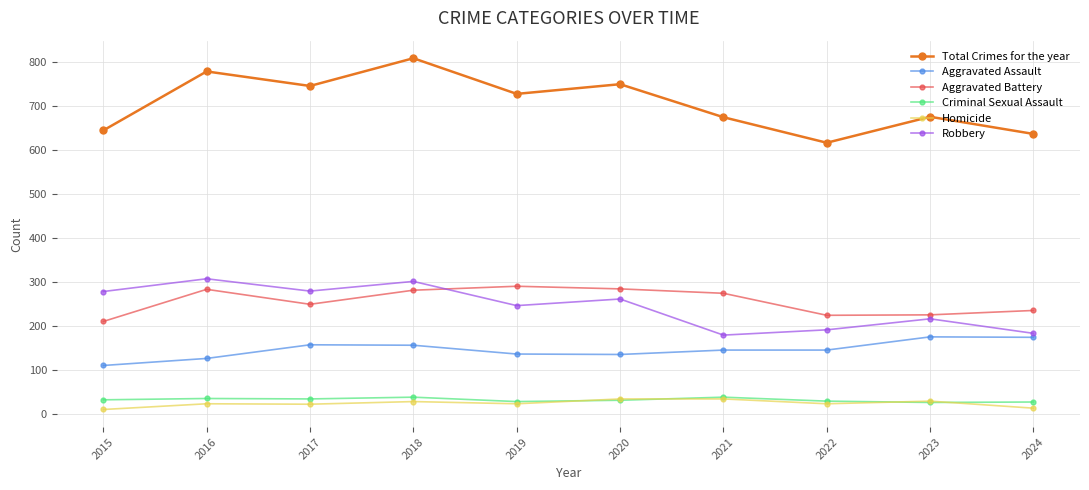

How many distinct data groups are displayed?

6